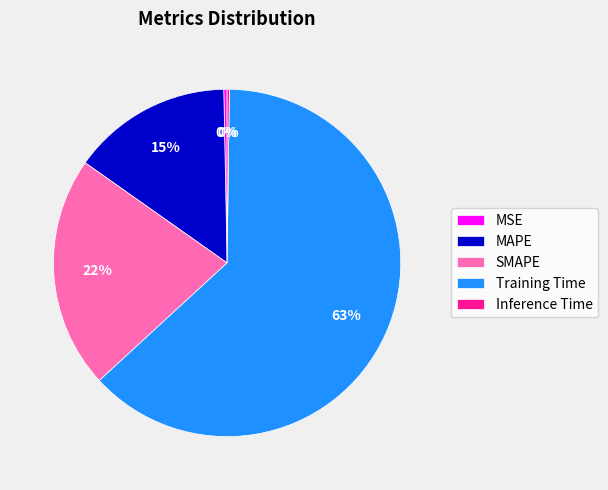

Which category has the biggest portion of the pie?

Training Time